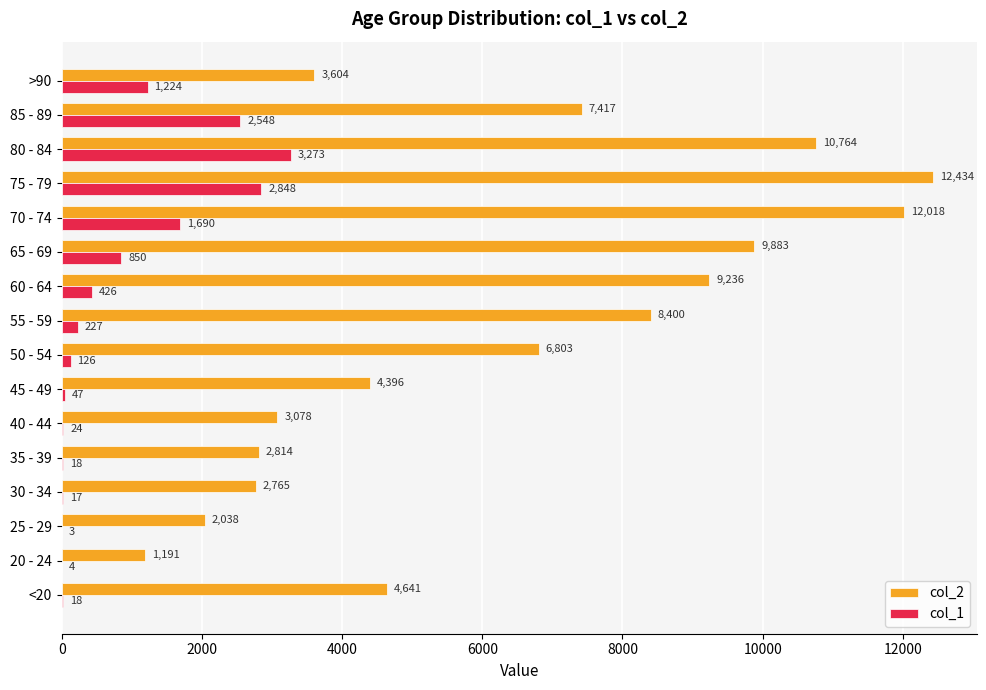

What are all the series names shown in the legend?

col_2, col_1